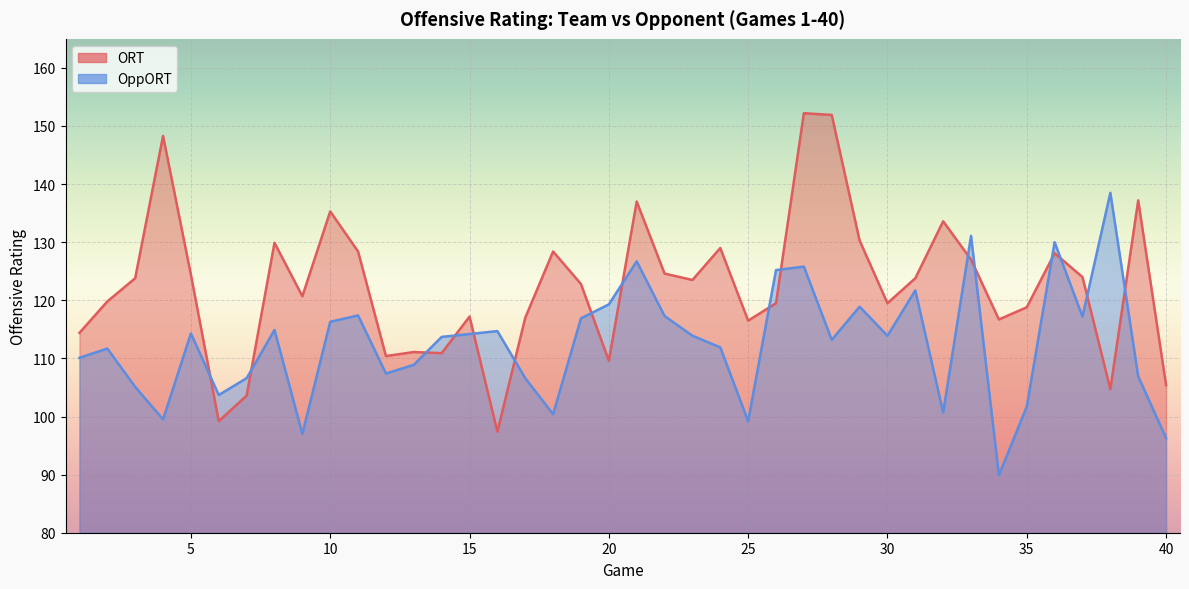

Where is the first local maximum for ORT?

4